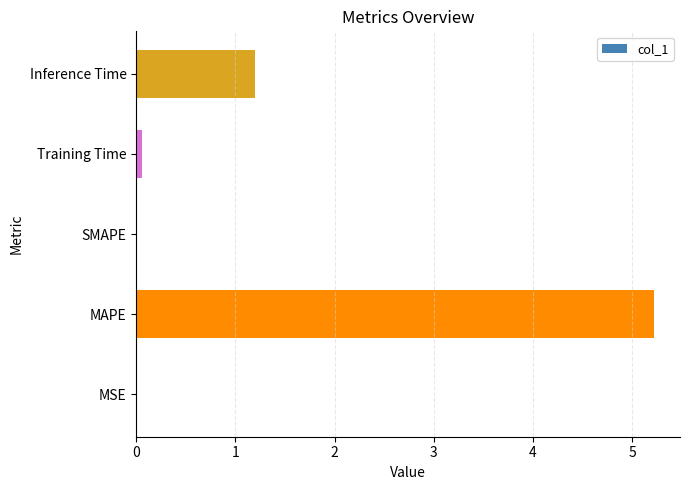

What is the sum of all values?

6.5